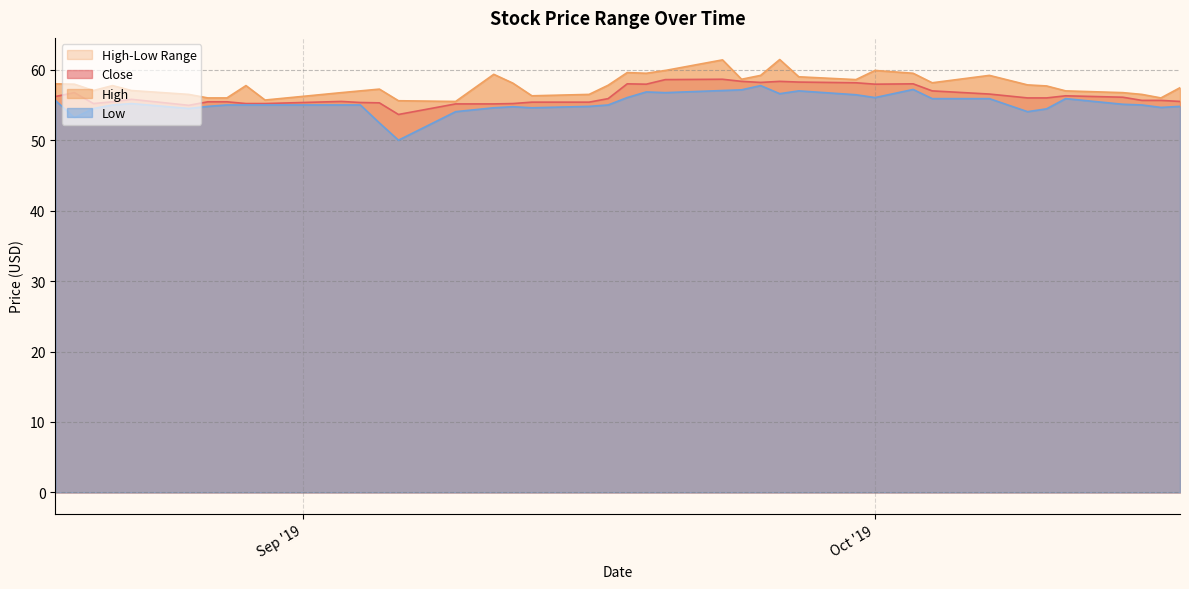

Rank the series at 2019-09-11 from lowest to highest value.

Low, Close, High